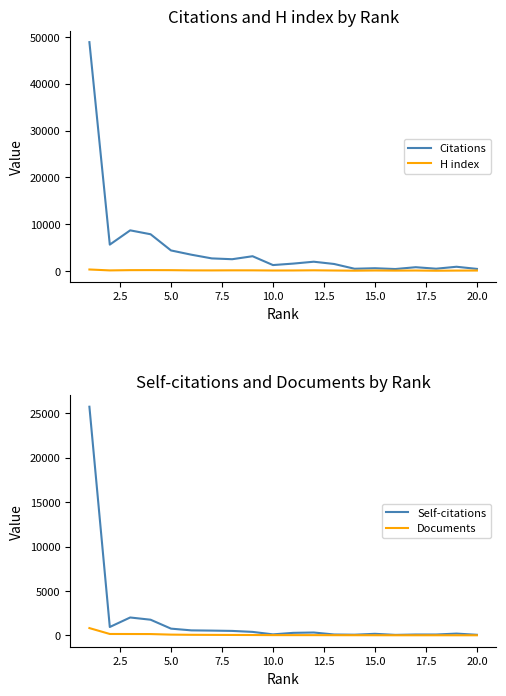

What is the sum of all Citations values?

97488